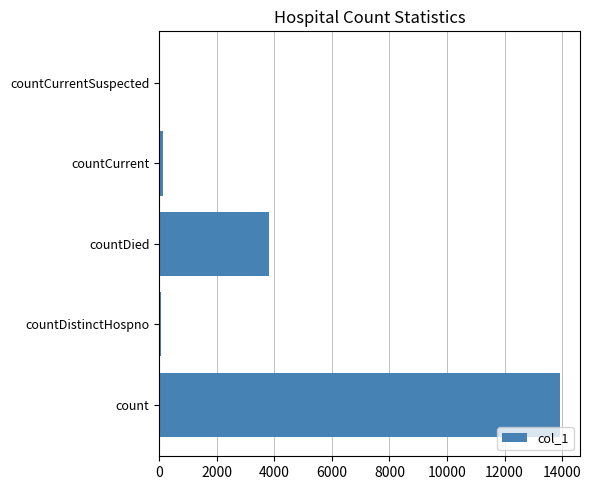

How many data points does each series have?

5